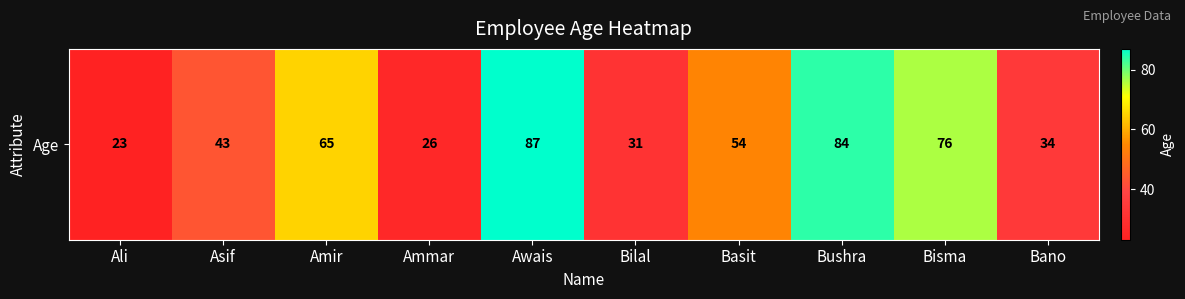

Reading left to right, extract all data points from this chart.

Ali=23	Asif=43	Amir=65	Ammar=26	Awais=87	Bilal=31	Basit=54	Bushra=84	Bisma=76	Bano=34